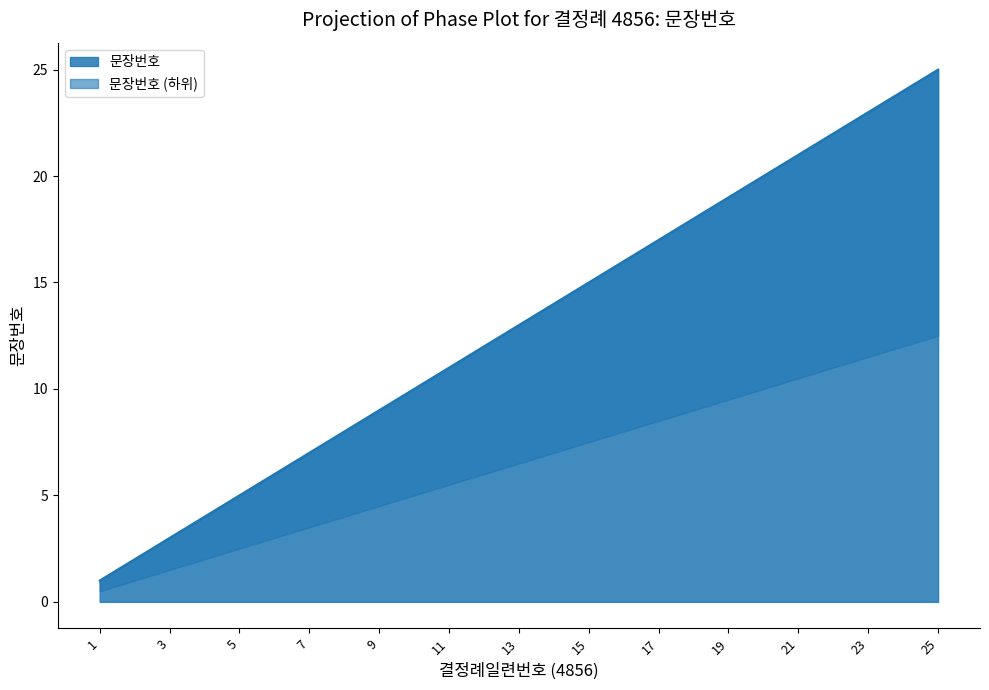

What is the maximum value for 문장번호?

25